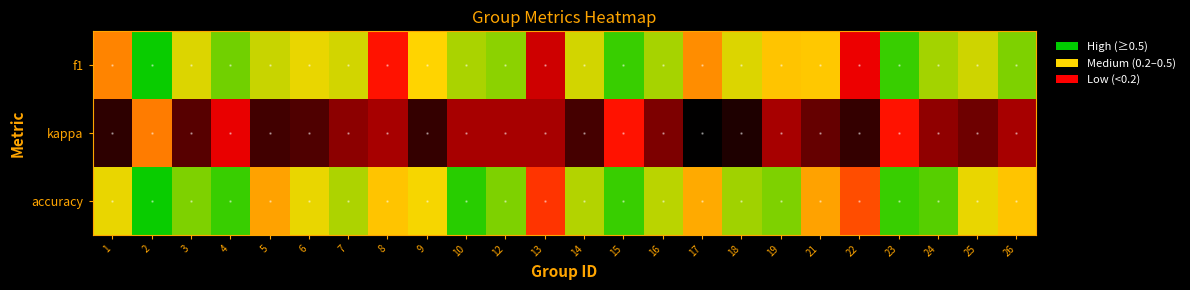

Reading right to left, transcribe all the data shown in this chart.

f1: 26=0.5	25=0.4	24=0.5	23=0.6	22=0.1	21=0.3	19=0.3	18=0.4	17=0.3	16=0.5	15=0.6	14=0.4	13=0.1	12=0.5	10=0.5	9=0.3	8=0.2	7=0.4	6=0.4	5=0.4	4=0.5	3=0.4	2=0.6	1=0.3
kappa: 26=0.0	25=-0.1	24=-0.0	23=0.2	22=-0.2	21=-0.1	19=0.0	18=-0.3	17=-0.3	16=-0.1	15=0.2	14=-0.2	13=0.0	12=0.0	10=0.0	9=-0.2	8=0.0	7=-0.0	6=-0.2	5=-0.2	4=0.1	3=-0.2	2=0.3	1=-0.2
accuracy: 26=0.3	25=0.4	24=0.5	23=0.6	22=0.2	21=0.3	19=0.5	18=0.5	17=0.3	16=0.4	15=0.6	14=0.4	13=0.2	12=0.5	10=0.6	9=0.4	8=0.3	7=0.4	6=0.4	5=0.3	4=0.6	3=0.5	2=0.6	1=0.4